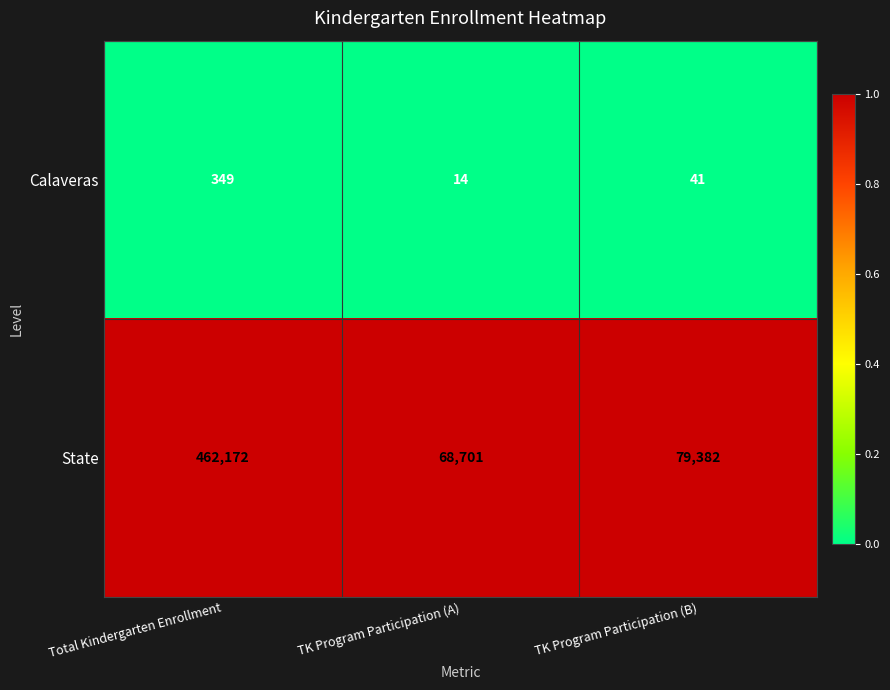

What is the minimum value shown in the chart?

14